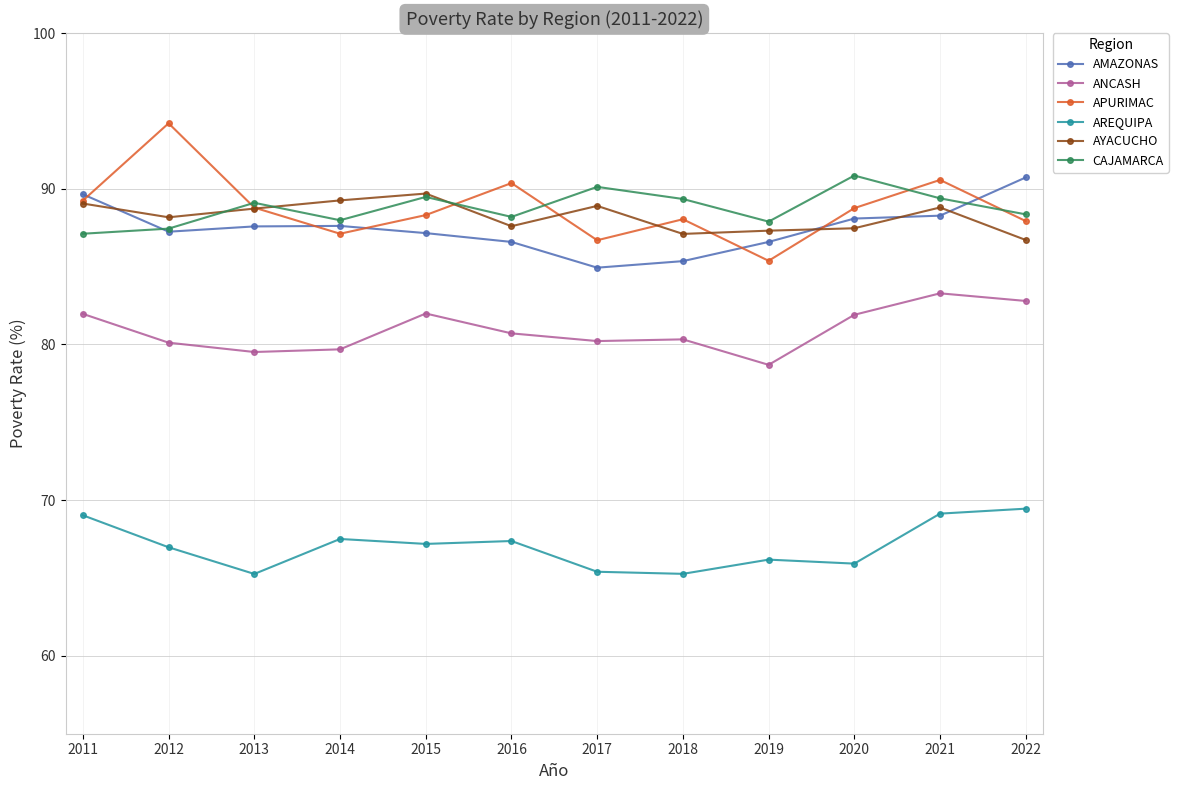

True or false: AYACUCHO and AMAZONAS intersect in this chart.

True